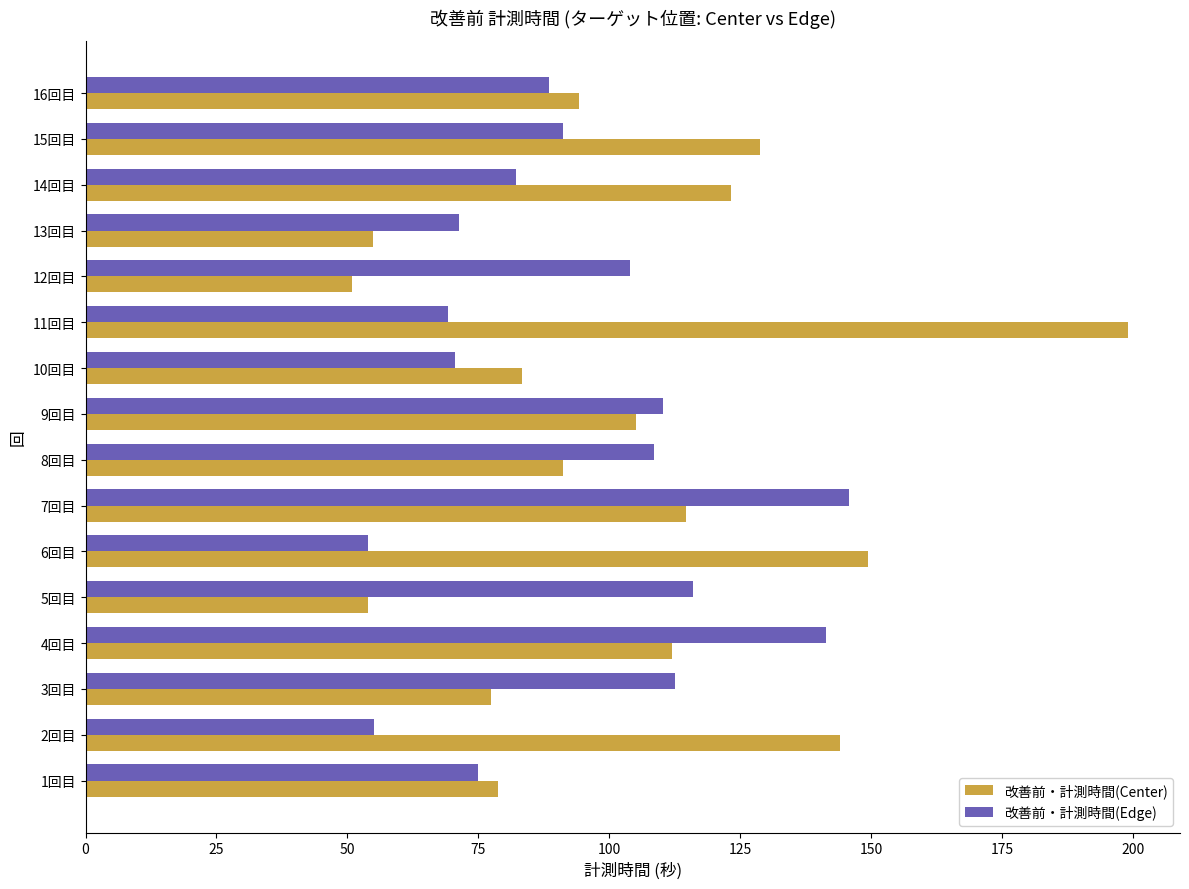

The value of 改善前・計測時間(Center) at 11回目 is 199.1. True or false?

True